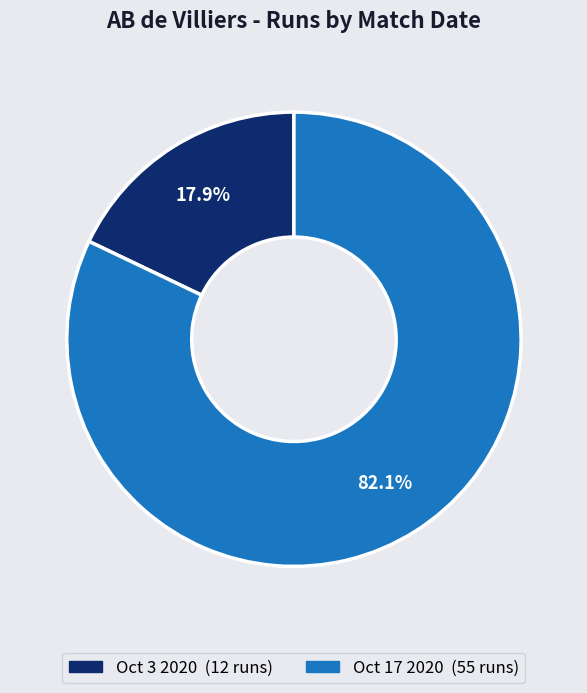

Which category has the smallest portion of the pie?

Oct 3 2020